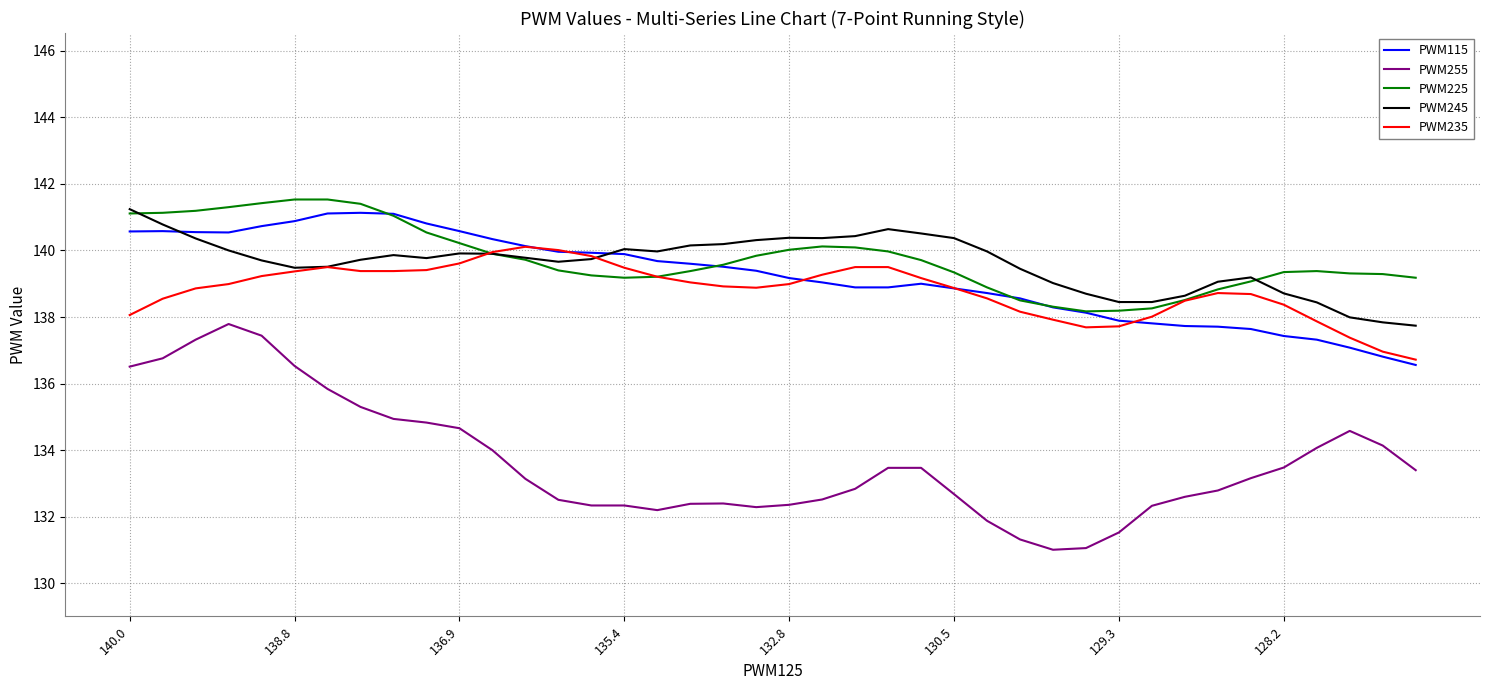

True or false: PWM255 and PWM235 cross at least once.

False